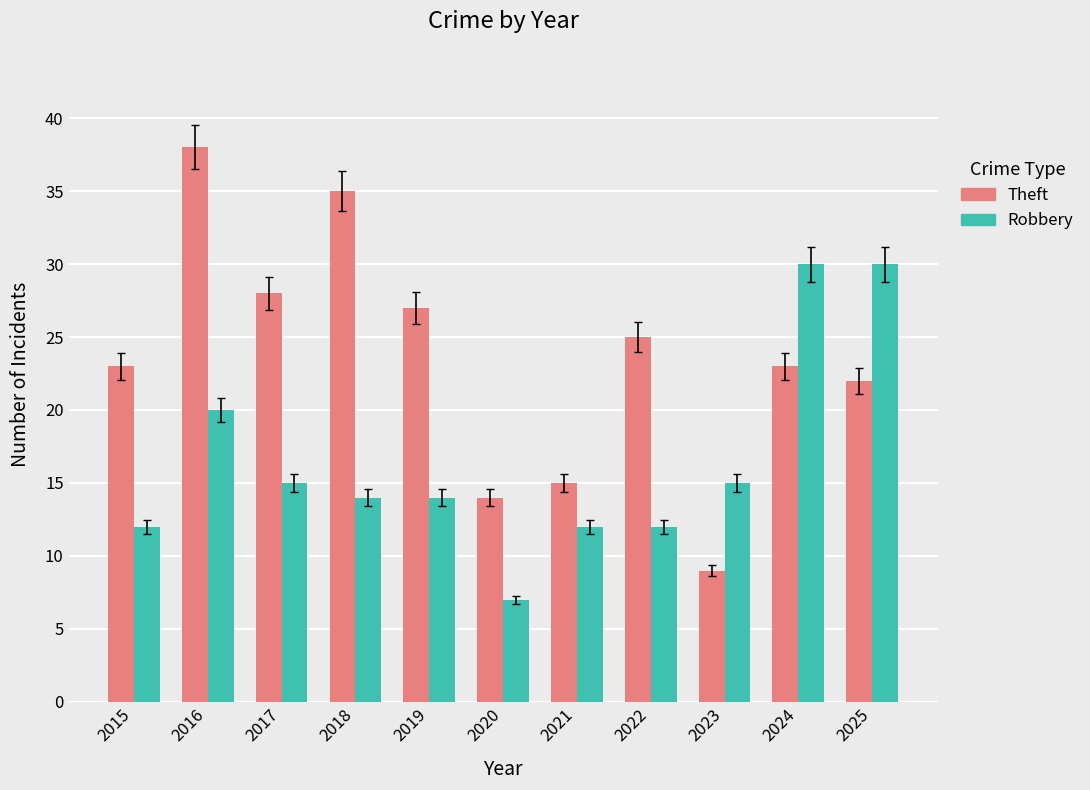

What is the spread (max minus min) of values at 2023?

6